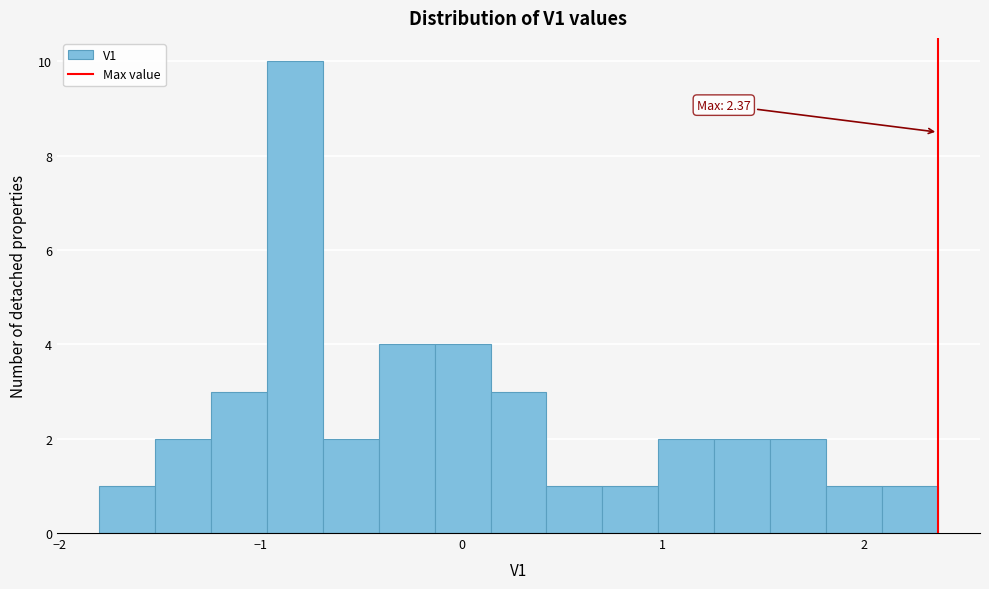

Read against the x-axis, roughly where is the centre of the tallest bar?

-0.8